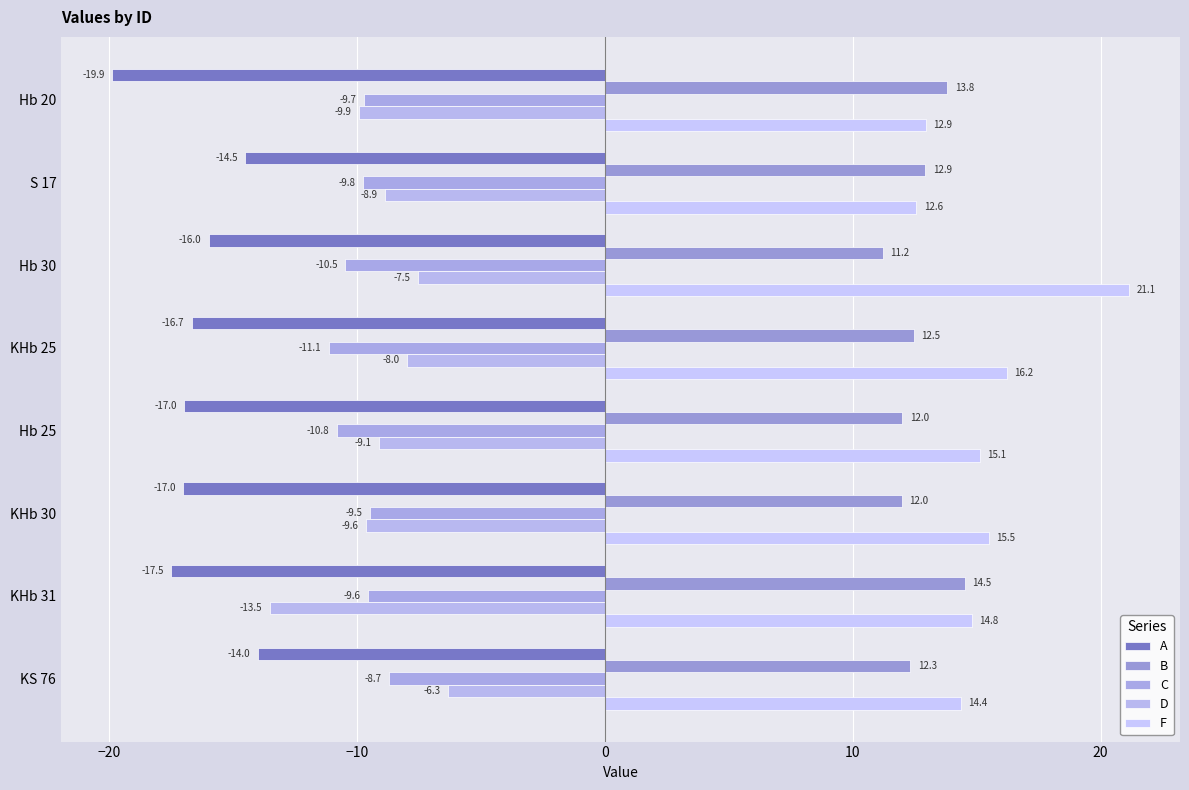

What is the smallest value displayed?

-19.9